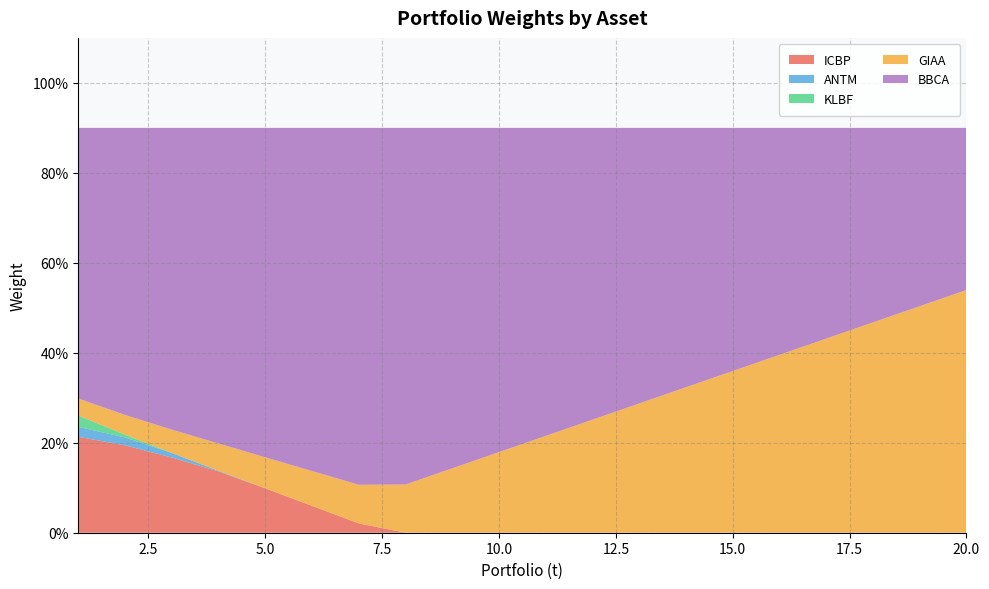

Reading right to left, what are all the values shown in this chart?

ICBP: 20=0.0	19=0.0	18=0.0	17=0.0	16=0.0	15=0.0	14=0.0	13=0.0	12=0.0	11=0.0	10=0.0	9=0.0	8=0.0	7=0.0	6=0.1	5=0.1	4=0.1	3=0.2	2=0.2	1=0.2
ANTM: 20=0.0	19=0.0	18=0.0	17=0.0	16=0.0	15=0.0	14=0.0	13=0.0	12=0.0	11=0.0	10=0.0	9=0.0	8=0.0	7=0.0	6=0.0	5=0.0	4=0.0	3=0.0	2=0.0	1=0.0
KLBF: 20=0.0	19=0.0	18=0.0	17=0.0	16=0.0	15=0.0	14=0.0	13=0.0	12=0.0	11=0.0	10=0.0	9=0.0	8=0.0	7=0.0	6=0.0	5=0.0	4=0.0	3=0.0	2=0.0	1=0.0
GIAA: 20=0.5	19=0.5	18=0.5	17=0.4	16=0.4	15=0.4	14=0.3	13=0.3	12=0.3	11=0.2	10=0.2	9=0.1	8=0.1	7=0.1	6=0.1	5=0.1	4=0.1	3=0.1	2=0.0	1=0.0
BBCA: 20=0.4	19=0.4	18=0.4	17=0.5	16=0.5	15=0.5	14=0.6	13=0.6	12=0.6	11=0.7	10=0.7	9=0.8	8=0.8	7=0.8	6=0.8	5=0.7	4=0.7	3=0.7	2=0.6	1=0.6